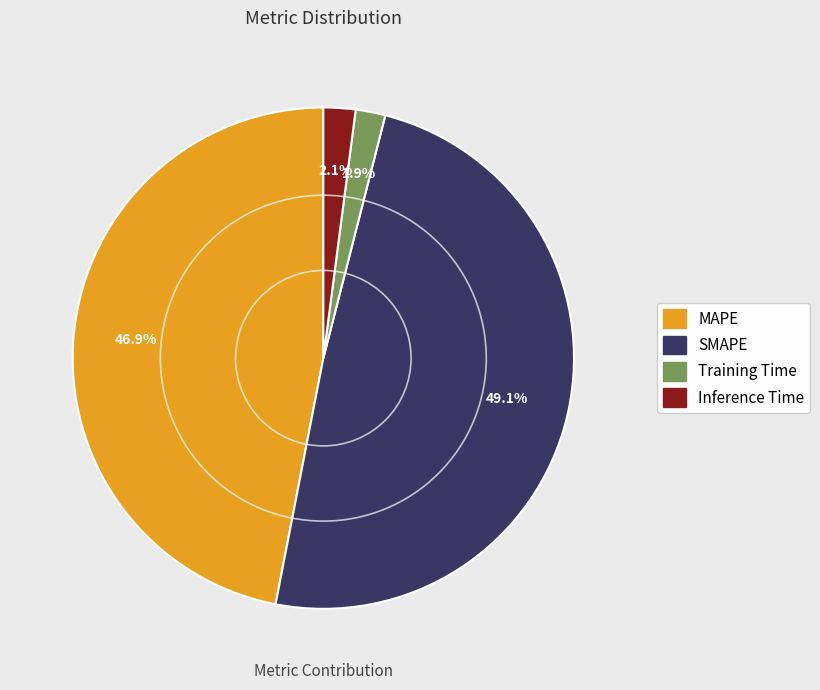

What is the largest slice in the pie chart?

SMAPE